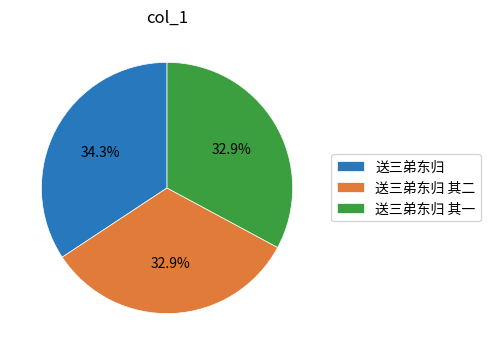

To the nearest percent, what is the average slice percentage?

33%